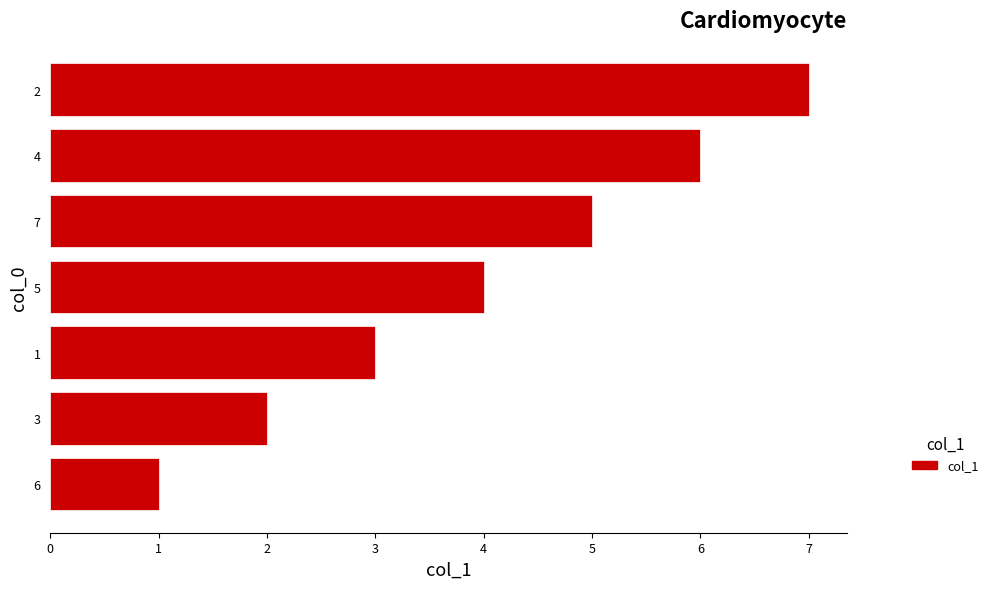

Is it true that the value at 2 is 2?

False